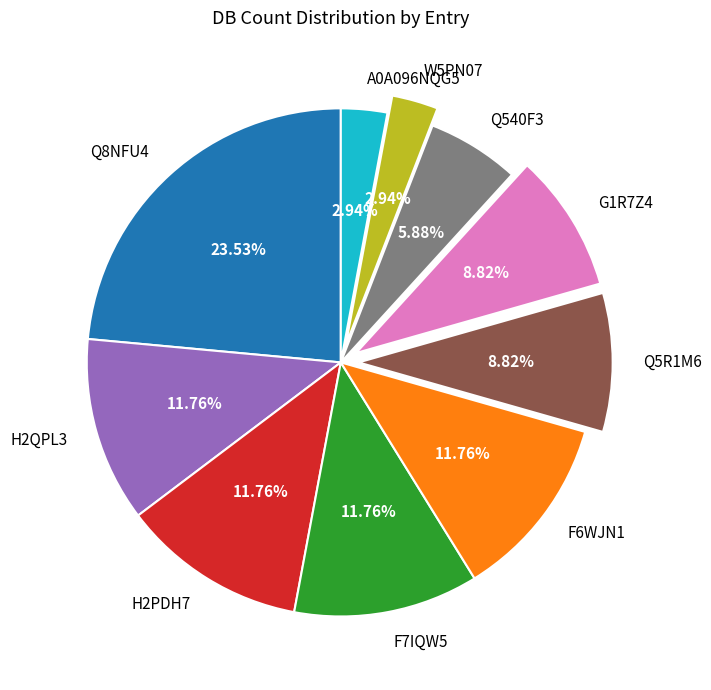

To the nearest percent, what percentage of the pie is G1R7Z4?

9%